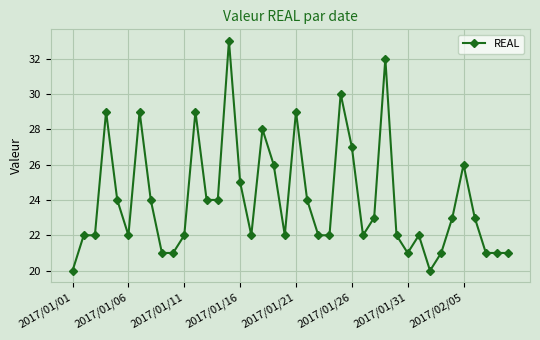

What is the difference between the maximum and minimum values?

13